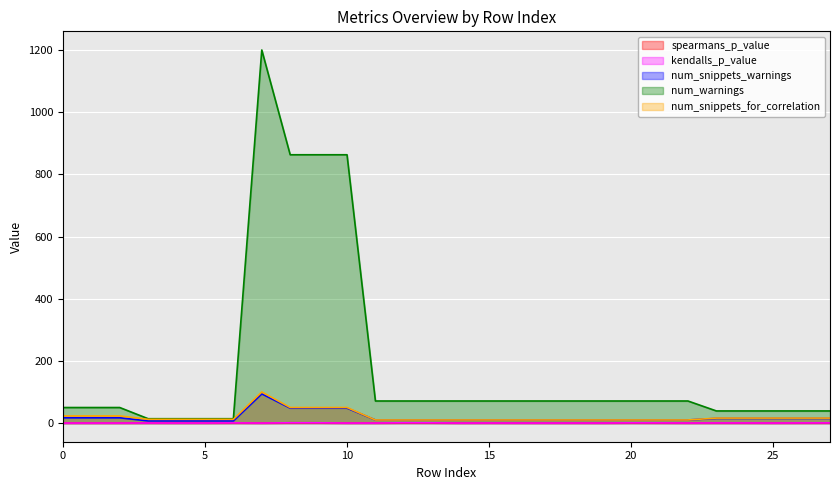

Which series has the largest total across all categories?

num_warnings